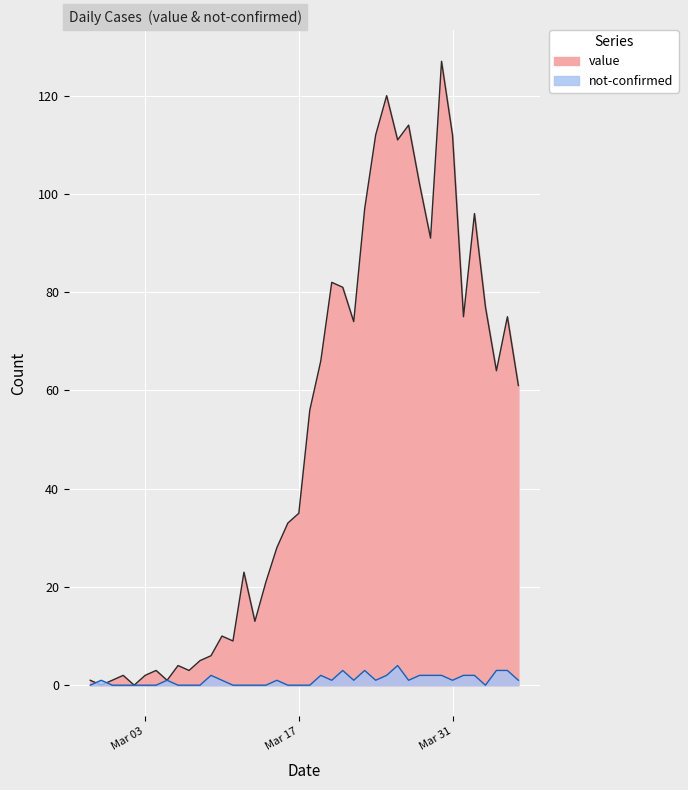

Where does the not-confirmed series first go above 1?

2020-03-09